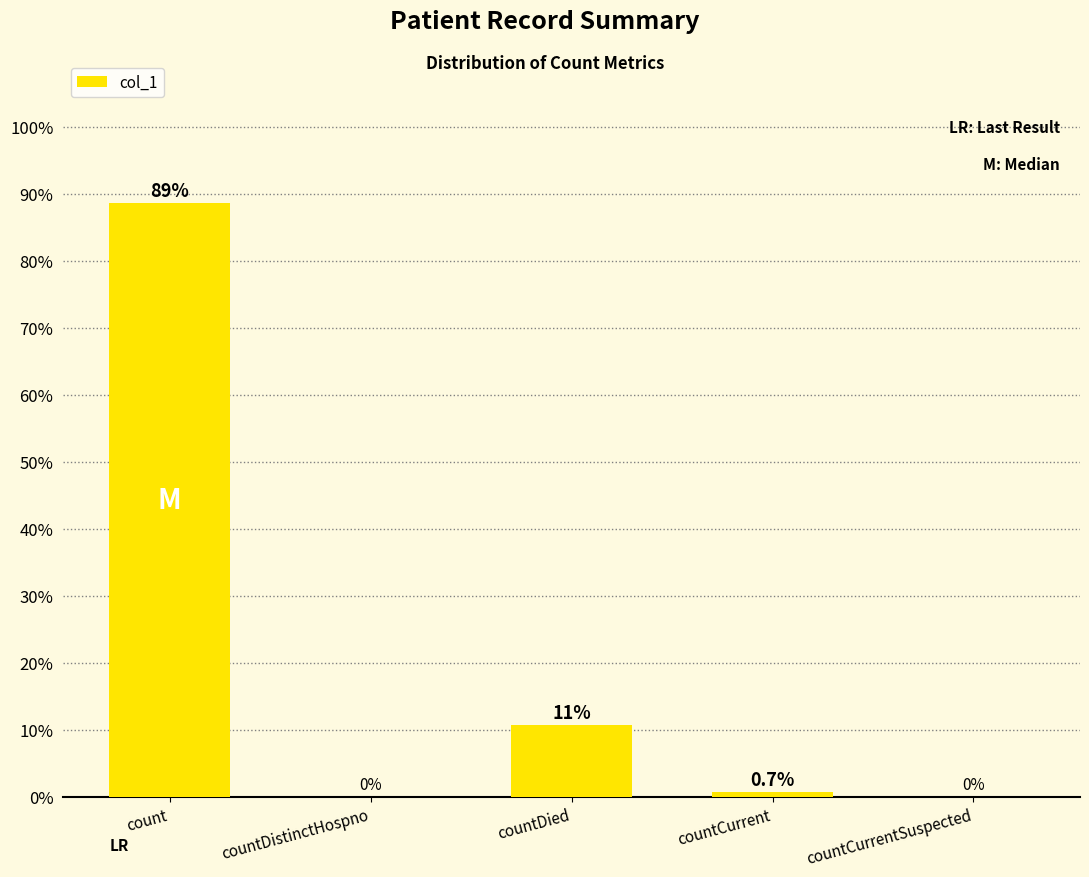

What is the greatest value displayed?

88.7